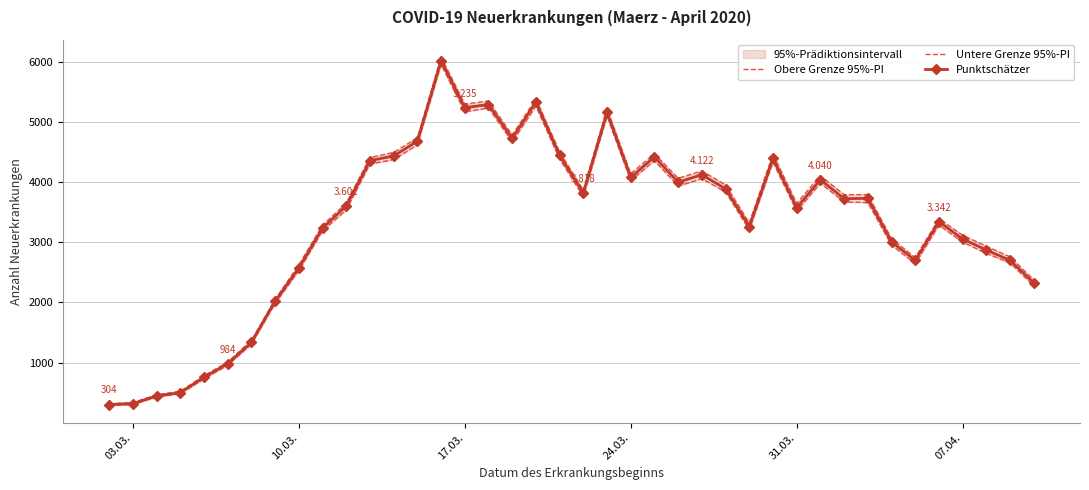

True or false: Punktschätzer has more than 1 points higher than both neighbors.

True